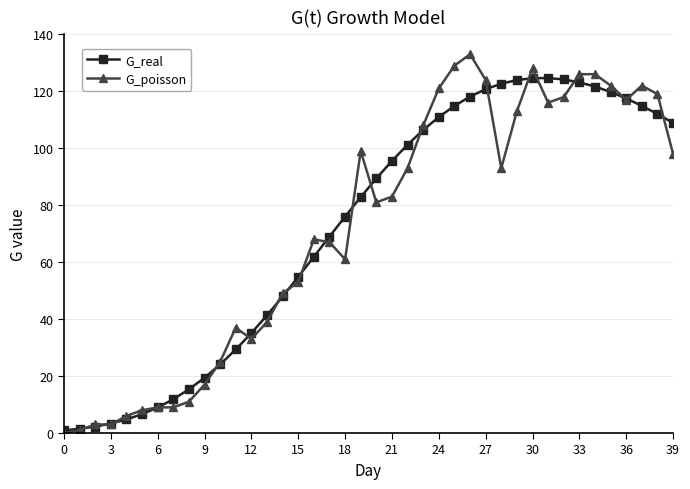

True or false: G_poisson and G_real cross at least once.

True